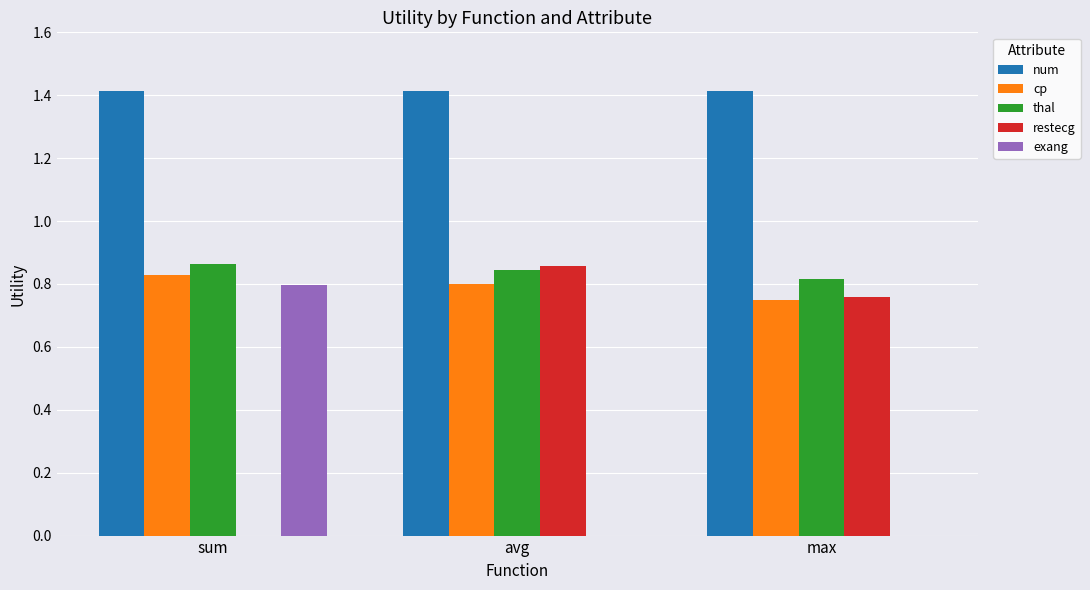

What is the maximum value shown in the chart?

1.4